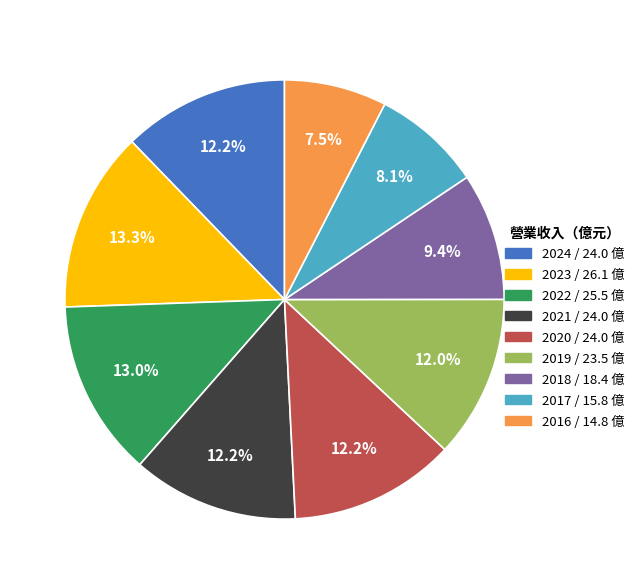

What portion of the pie excludes 2018?

90.6%